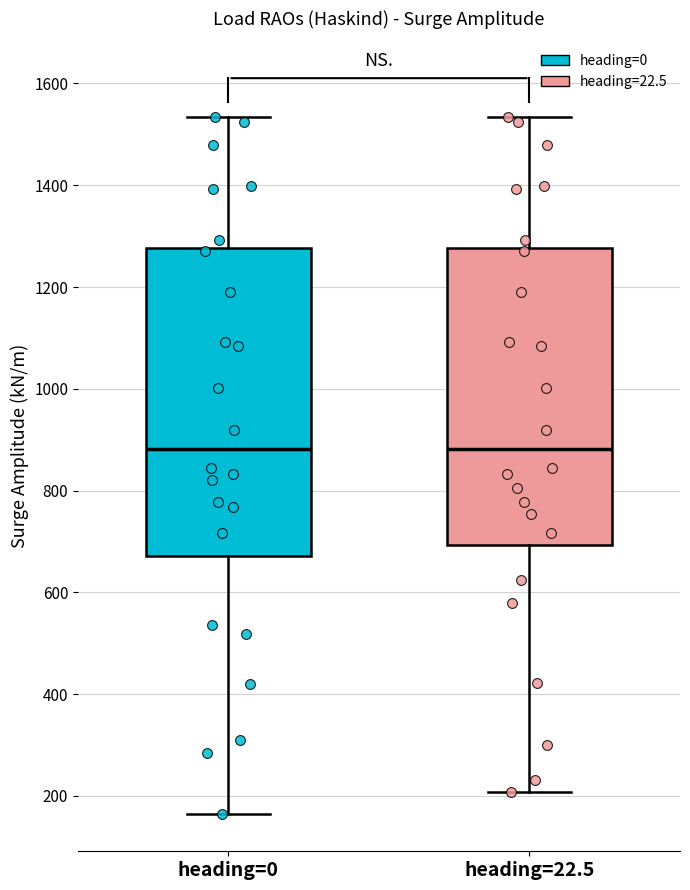

Comparing the boxes themselves (not the whiskers), which one is the tallest?

heading=0